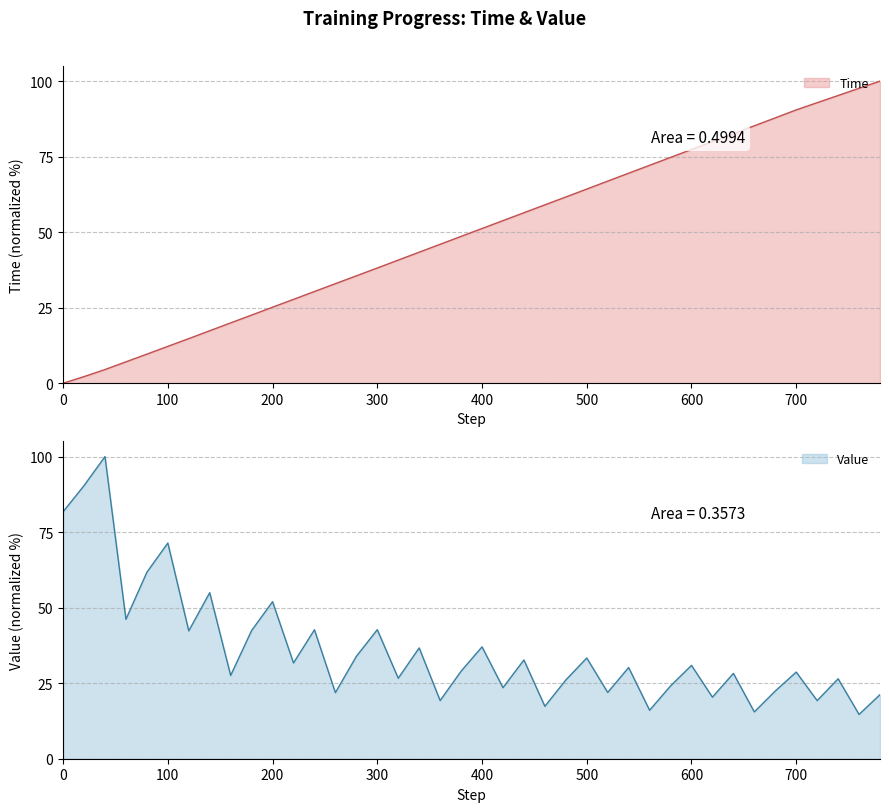

Which series has the largest total across all categories?

Time